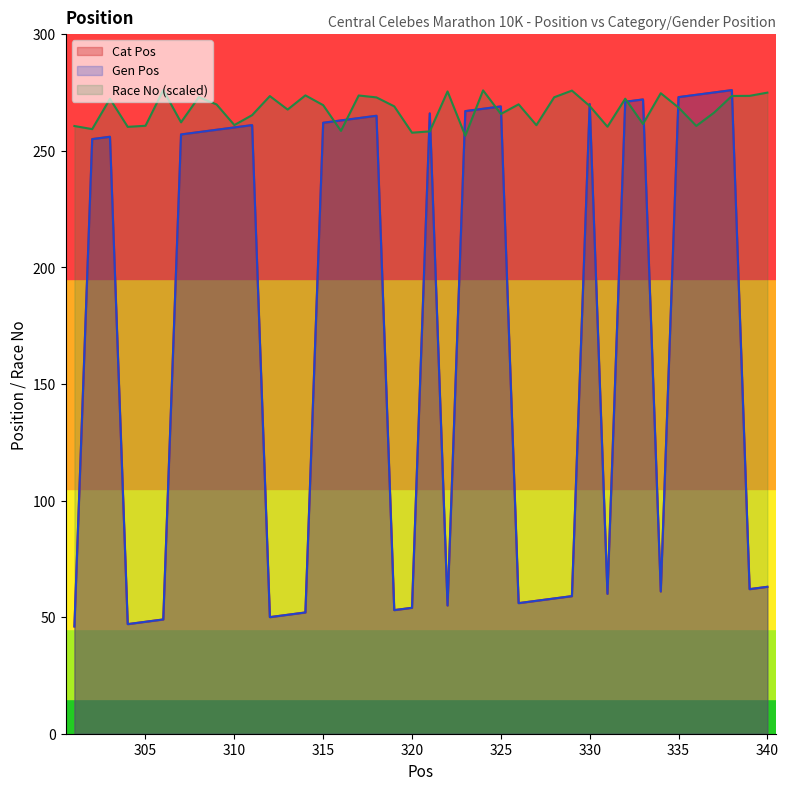

In Cat Pos, how many points are lower than both neighbors (excluding endpoints)?

8